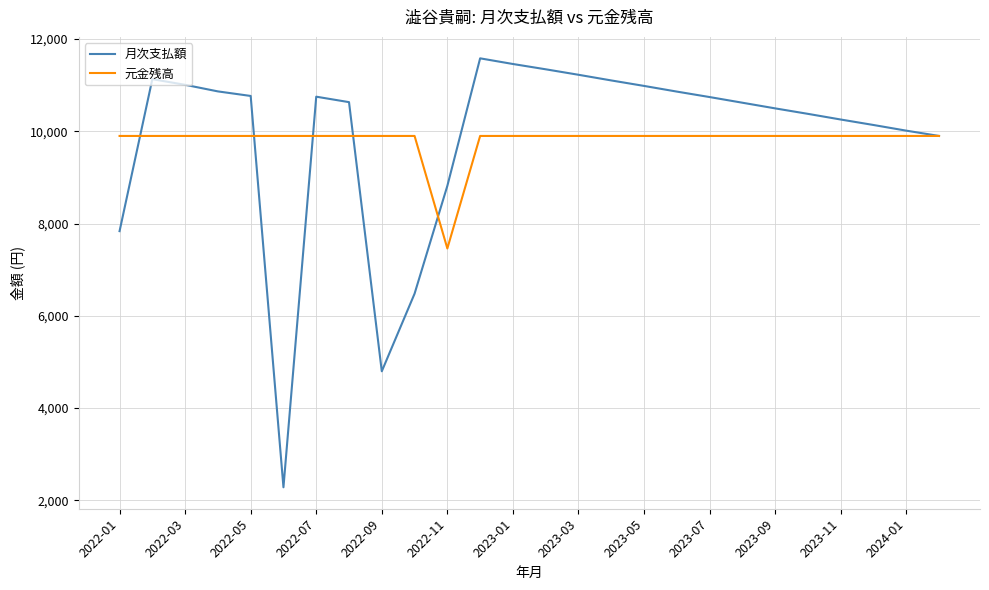

Which series has the widest spread of values?

月次支払額